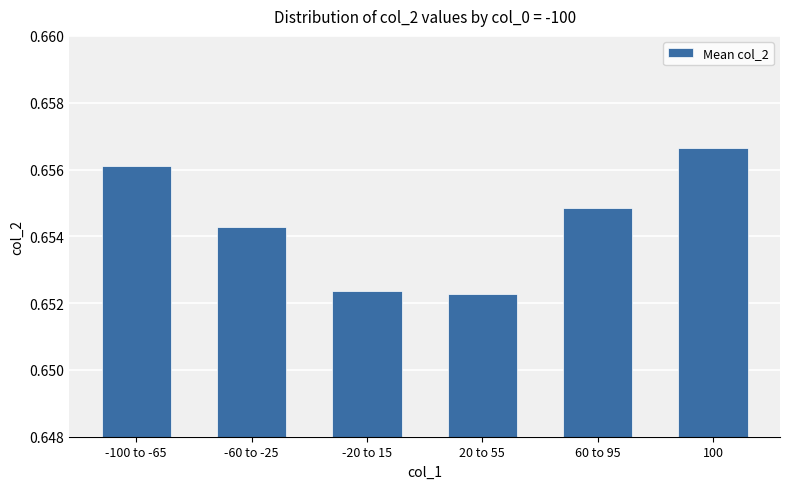

The chart shows a value of 1.0 at 60 to 95. True or false?

False